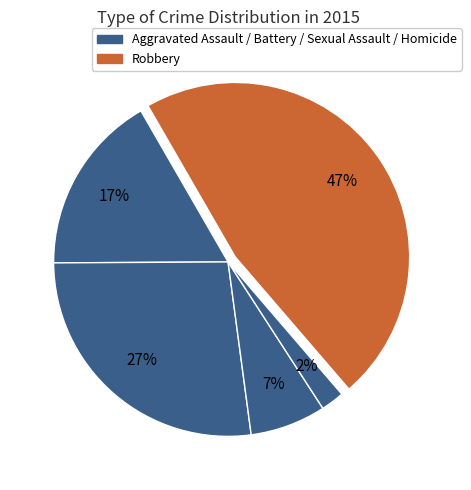

Count the number of slices in the pie.

5